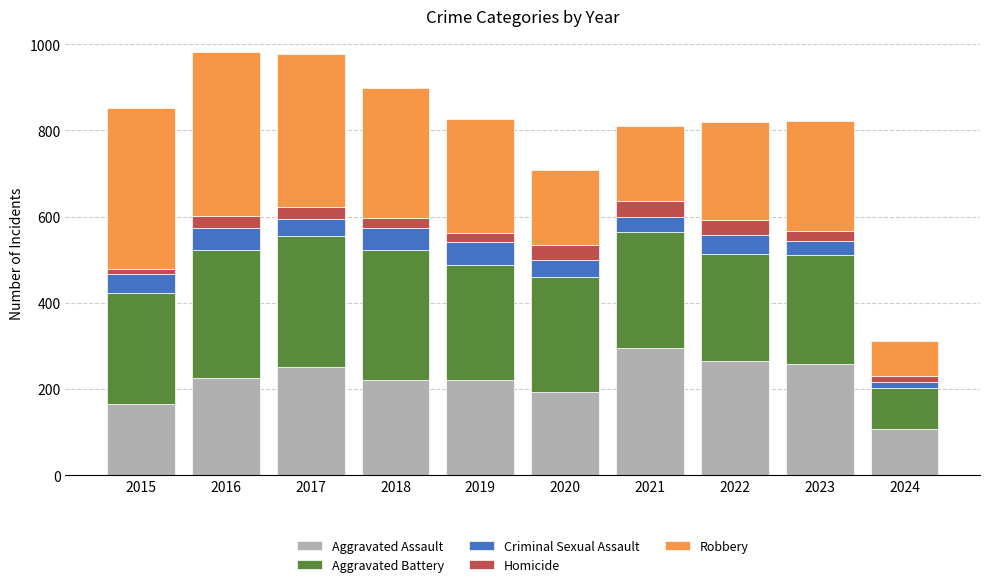

What is the total value across all series at 2021?

811